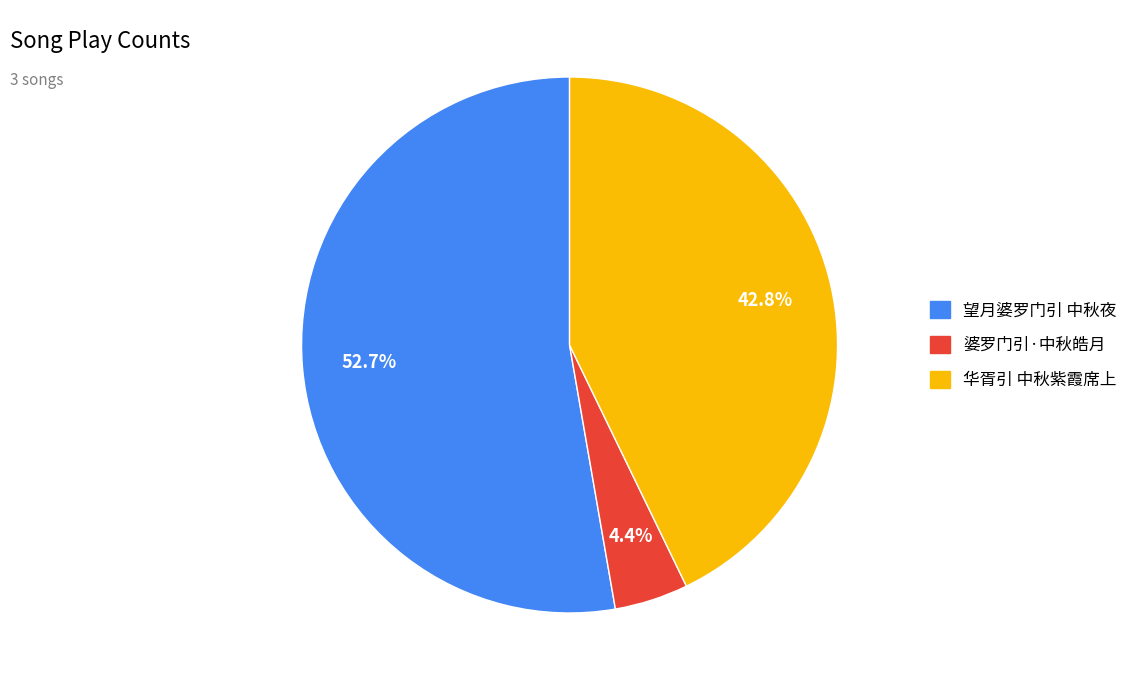

True or false: 望月婆罗门引 中秋夜 accounts for 53% of the total.

True